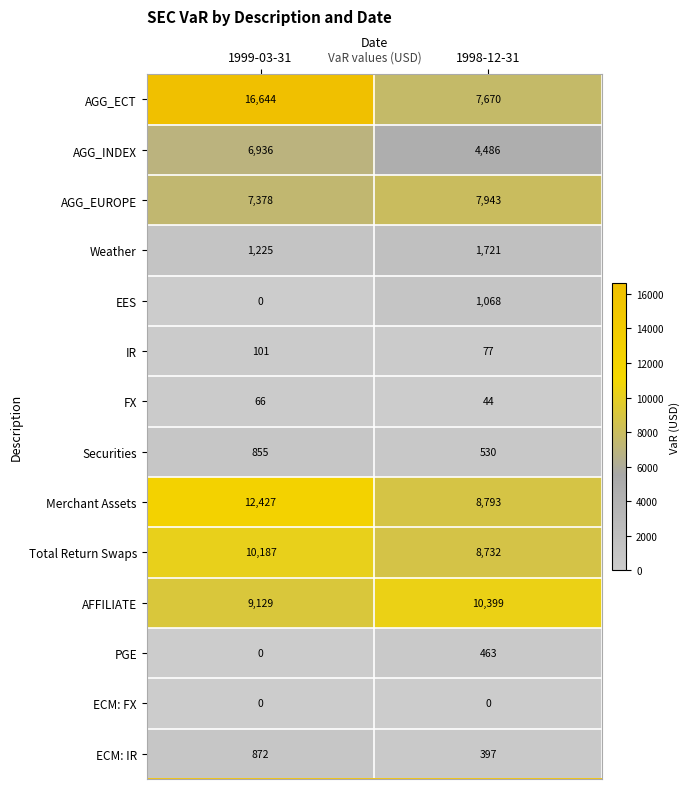

Which series has the largest total across all categories?

AGG_ECT